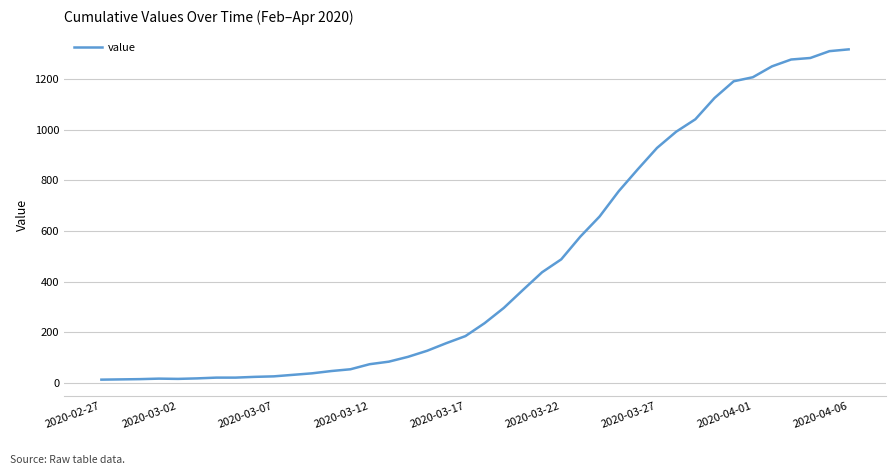

Count the number of categories in the chart.

40